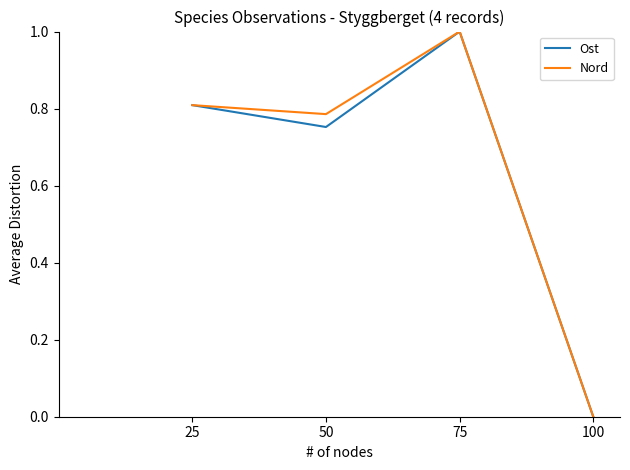

List the labels in order of Nord value, largest first.

75, 25, 50, 100